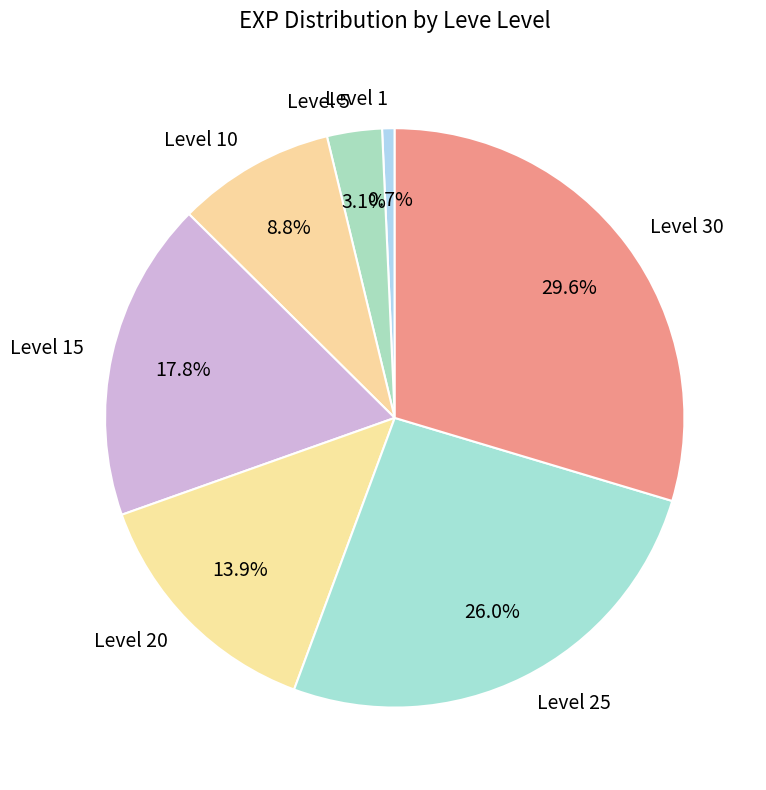

Which category has the biggest portion of the pie?

Level 30